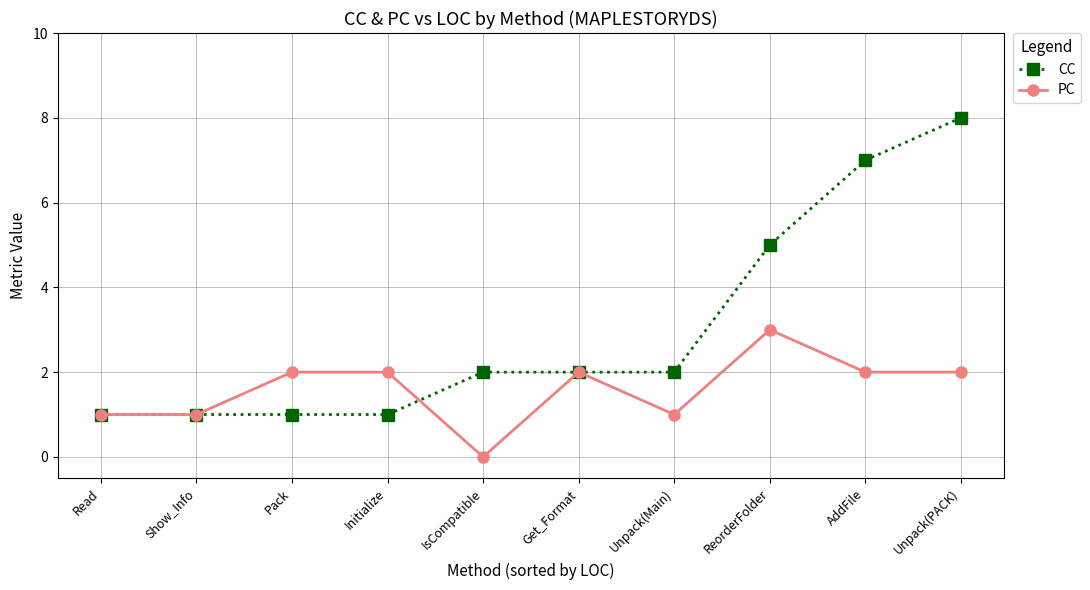

How many PC values are between 1 and 2?

8